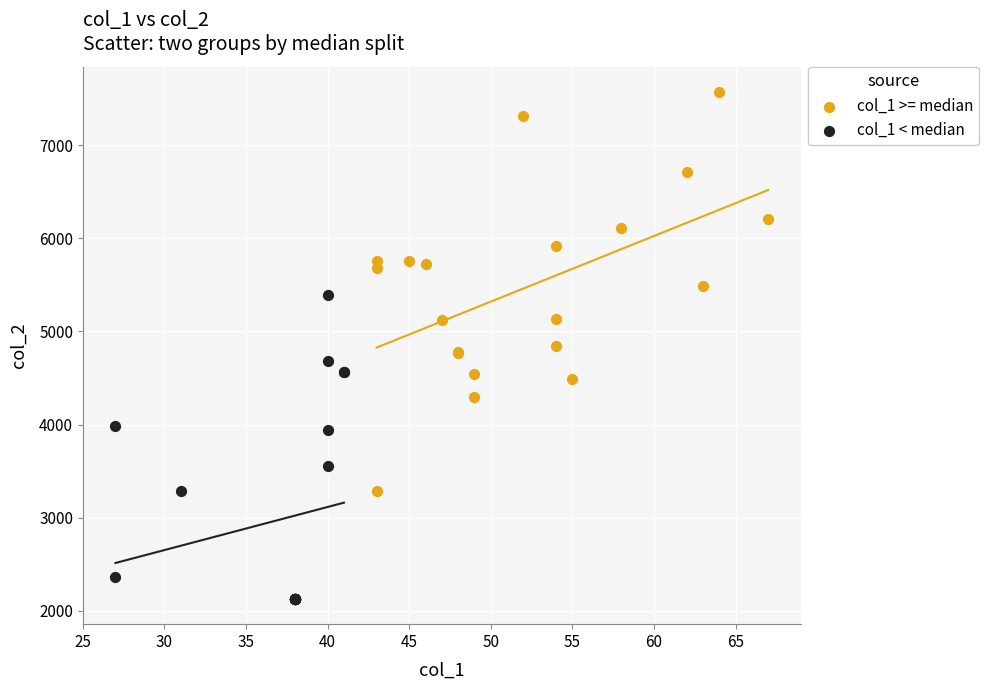

Which series has the largest Y range (max minus min)?

col_1 >= median